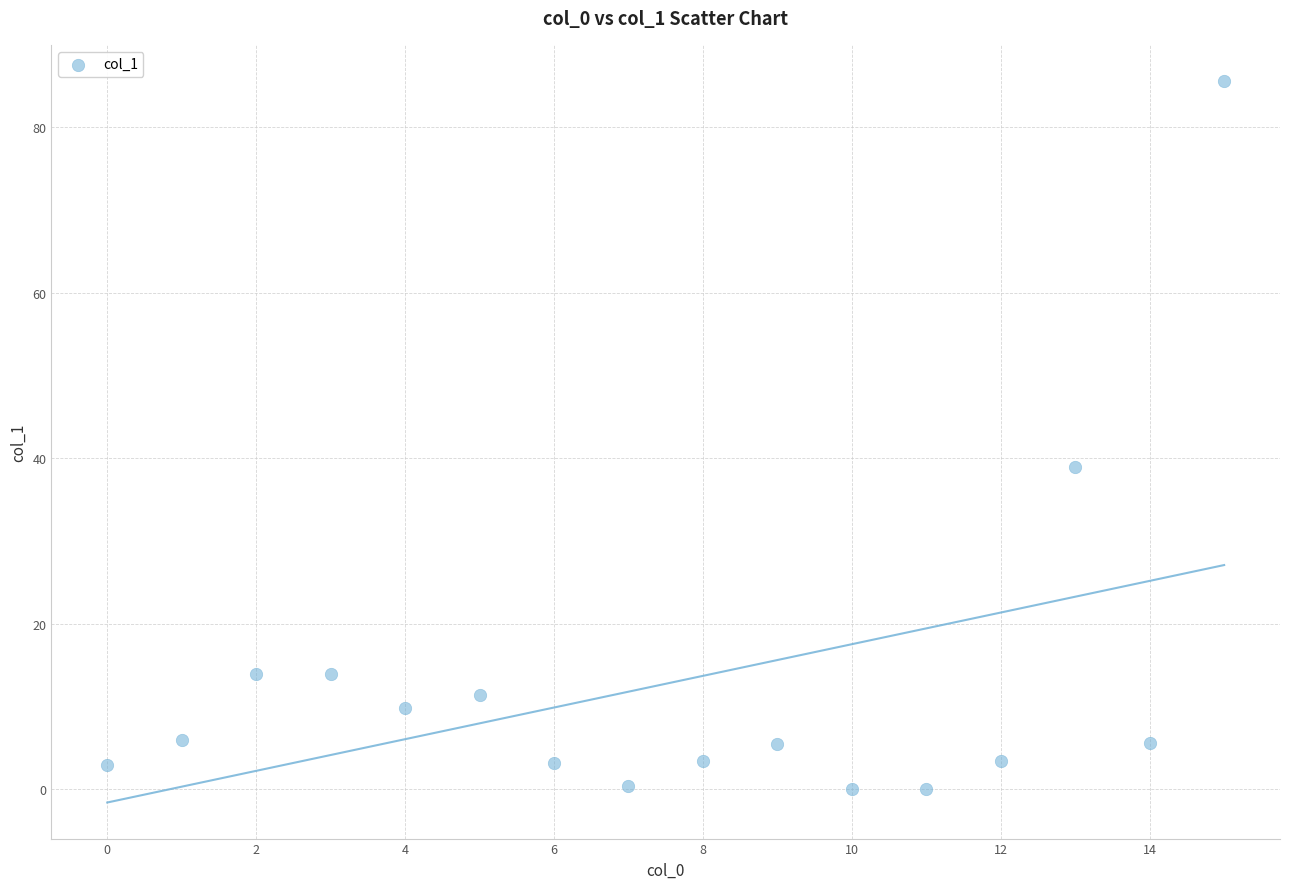

What Y value in the scatter plot is closest to 42?

38.9